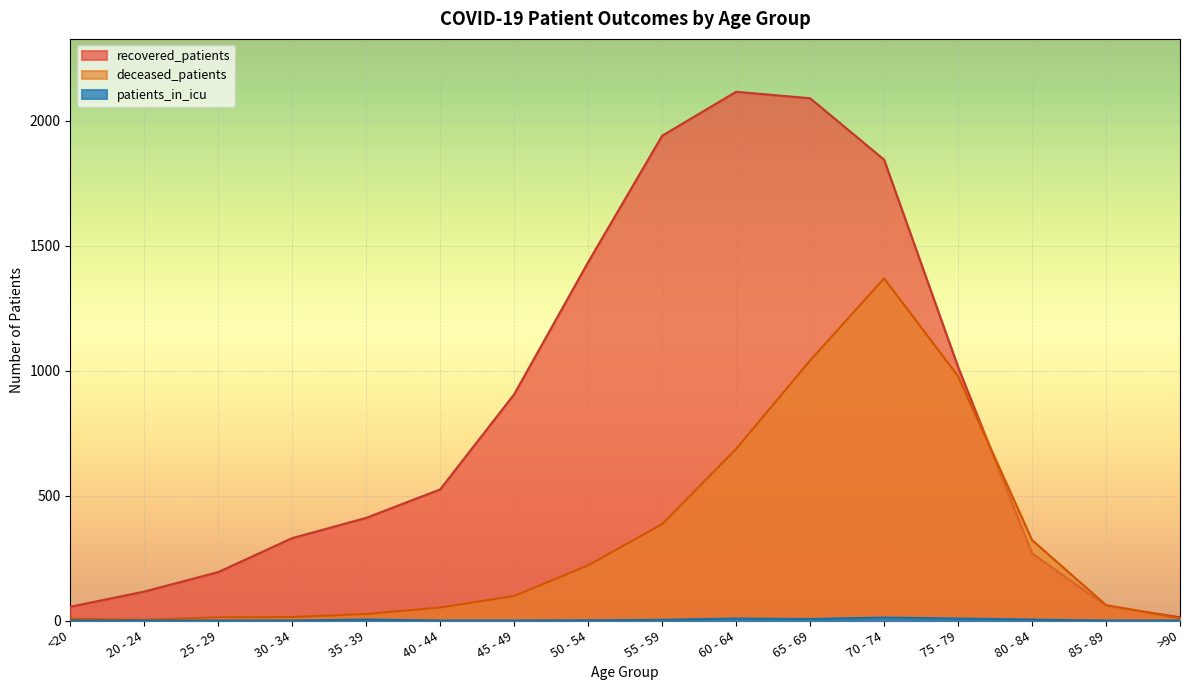

Which series has the largest total across all categories?

recovered_patients